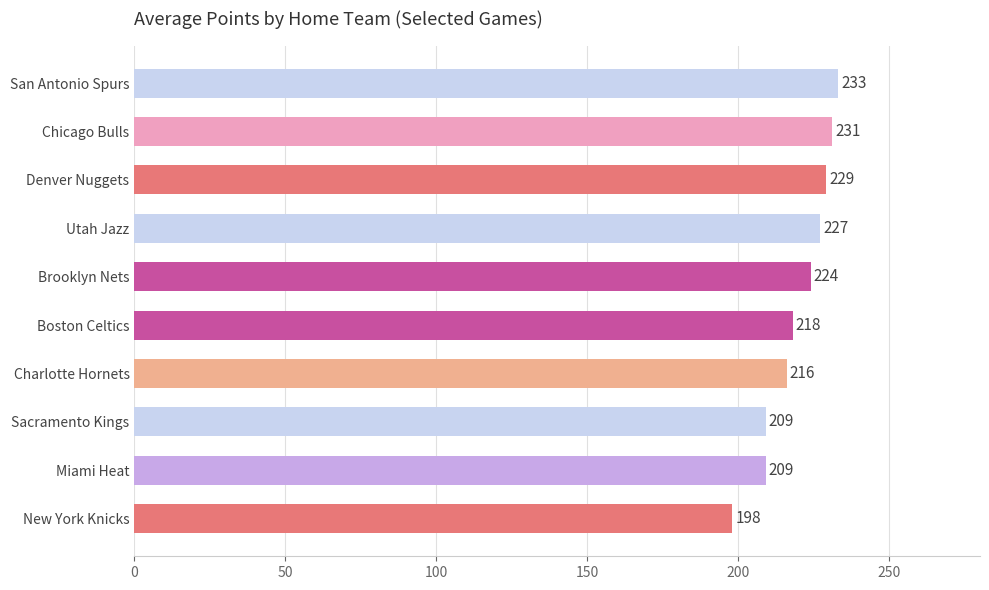

The value at Chicago Bulls is 334. True or false?

False